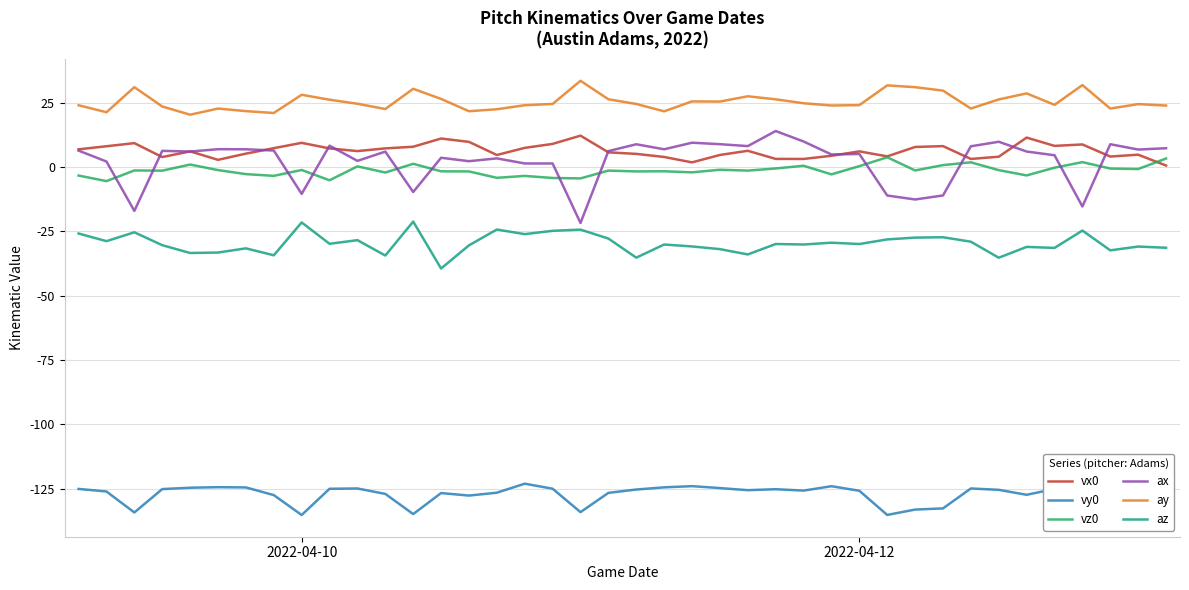

Which series has the largest range (max minus min)?

ax